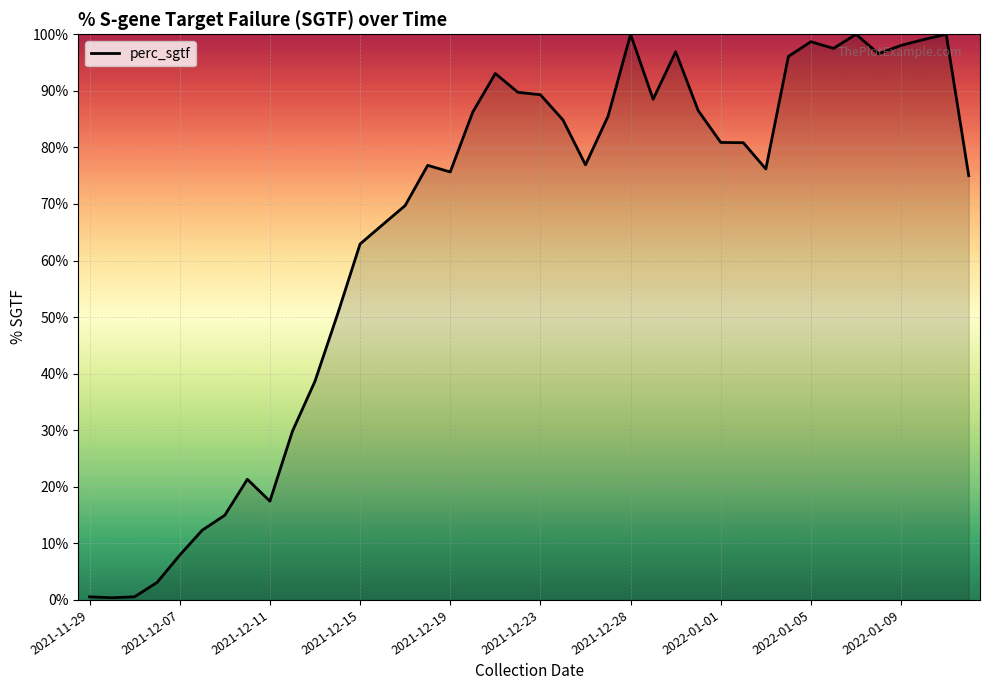

What is the difference between the maximum and minimum values?

99.6